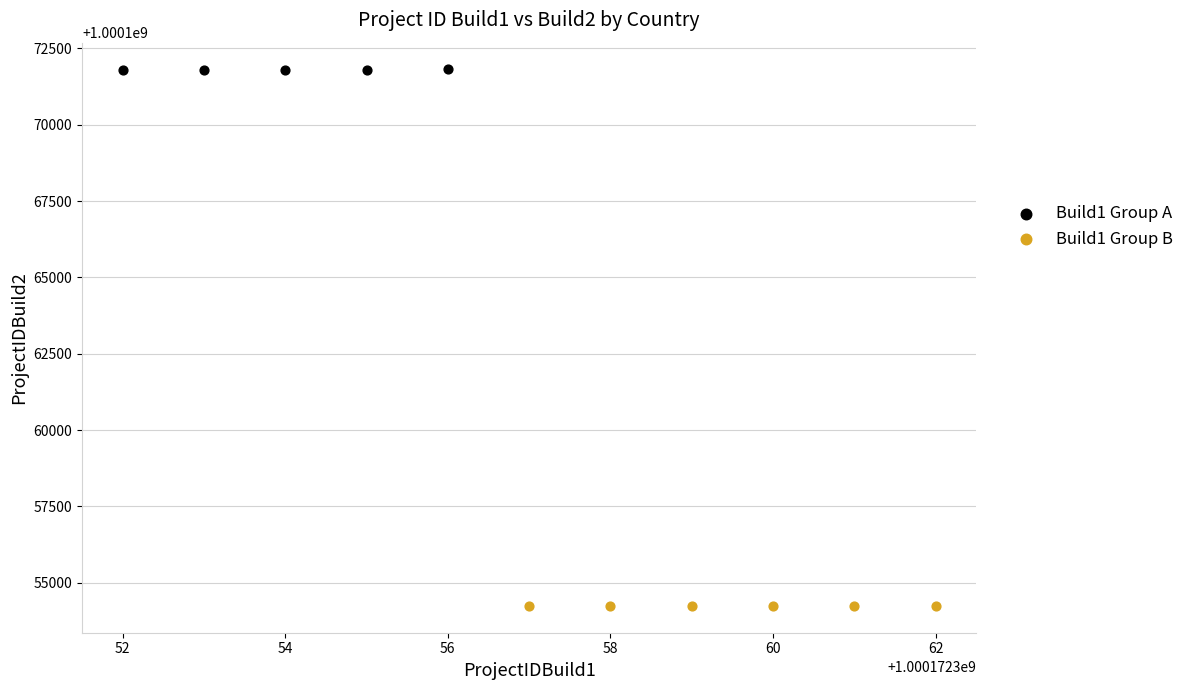

What are all the series names shown in the legend?

Build1 Group A, Build1 Group B